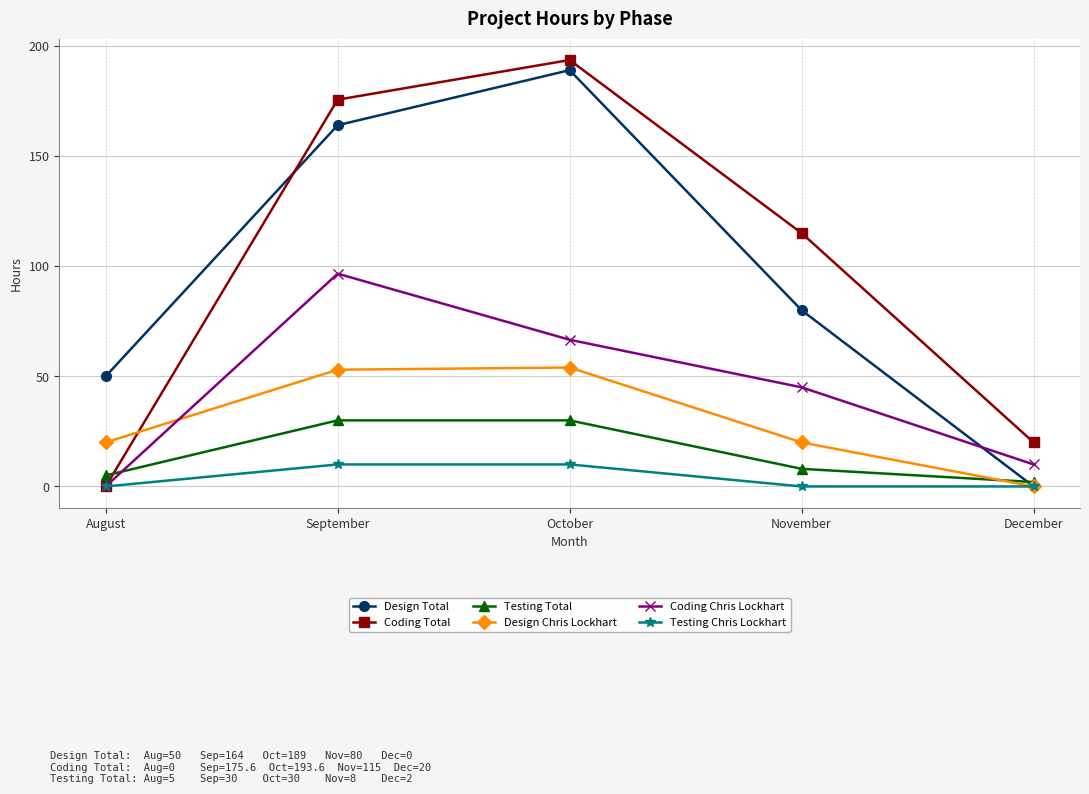

At which label is Coding Total closest to 96?

November